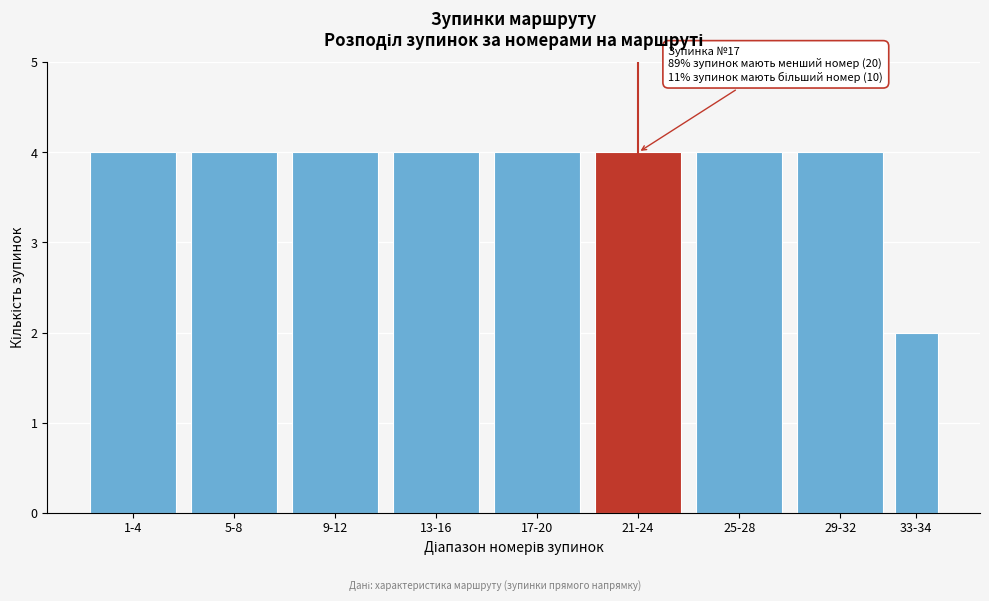

Reading left to right, list all the values displayed in this chart.

4	4	4	4	4	4	4	4	2